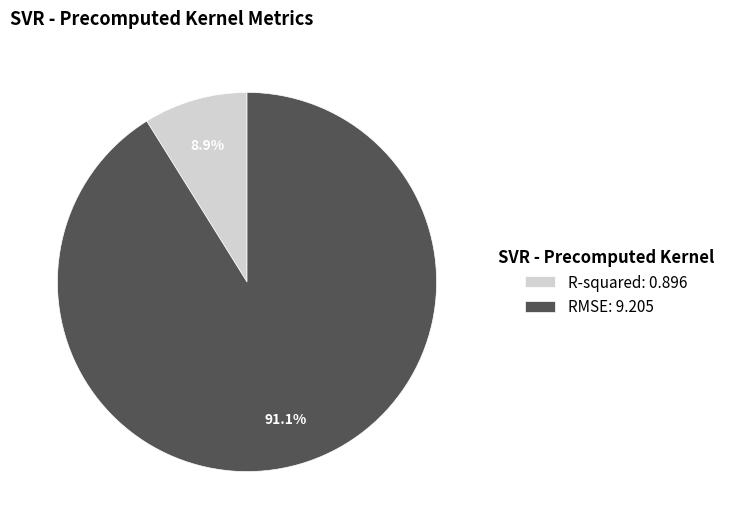

What is the smallest slice in the pie chart?

R-squared